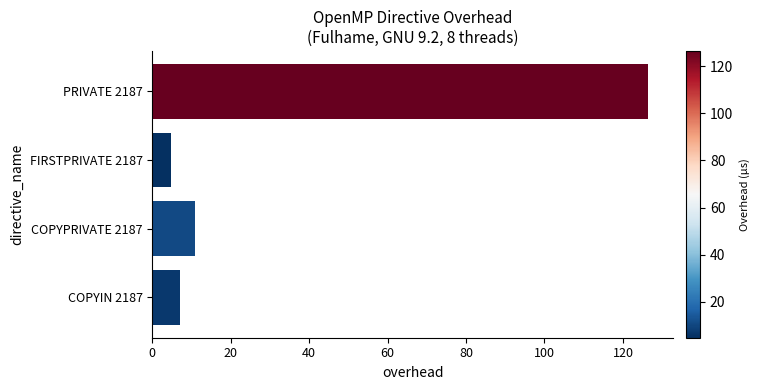

Reading bottom to top, transcribe all the data shown in this chart.

COPYIN 2187=7.0	COPYPRIVATE 2187=10.9	FIRSTPRIVATE 2187=4.8	PRIVATE 2187=126.5